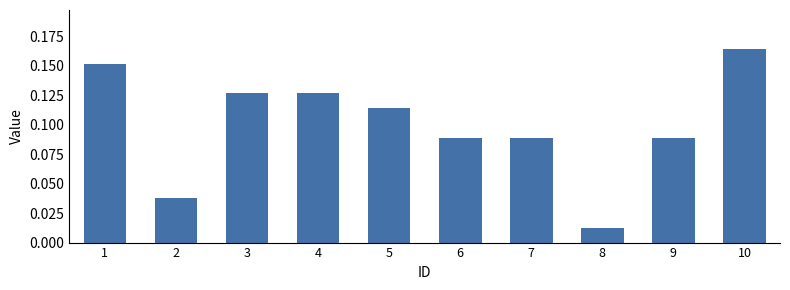

Where is the data nearest to the value 0?

8